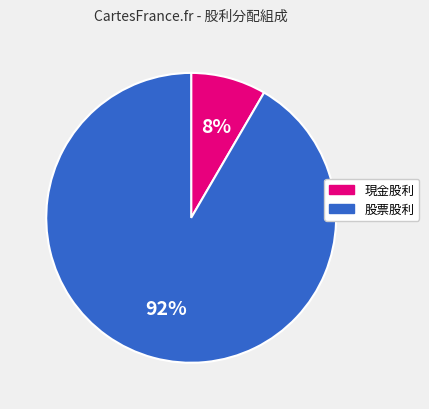

Which slice is the smallest?

現金股利